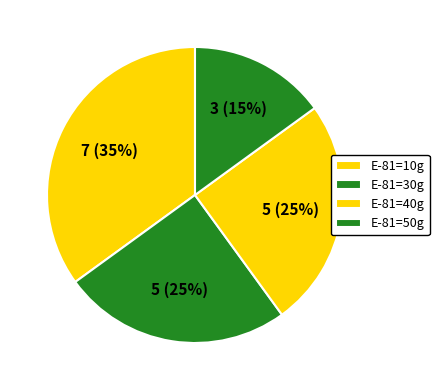

How many slices are in this pie chart?

4